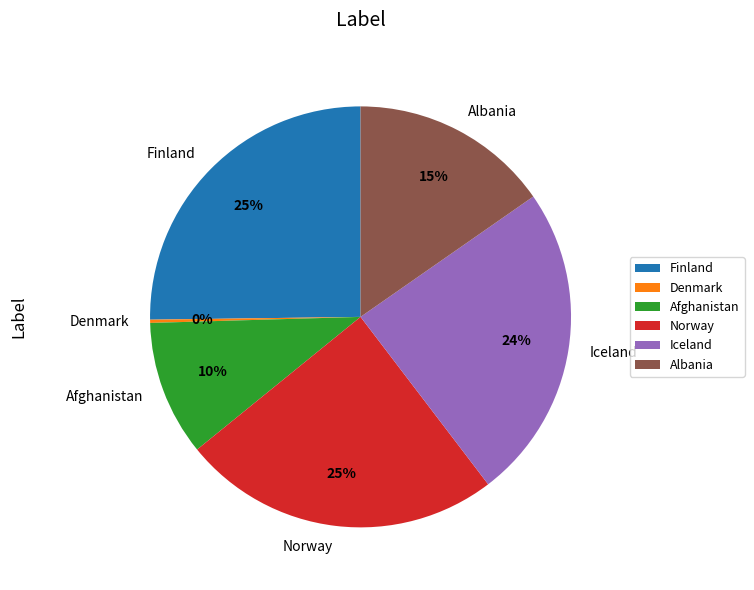

Is there any slice that represents more than half of the pie?

No